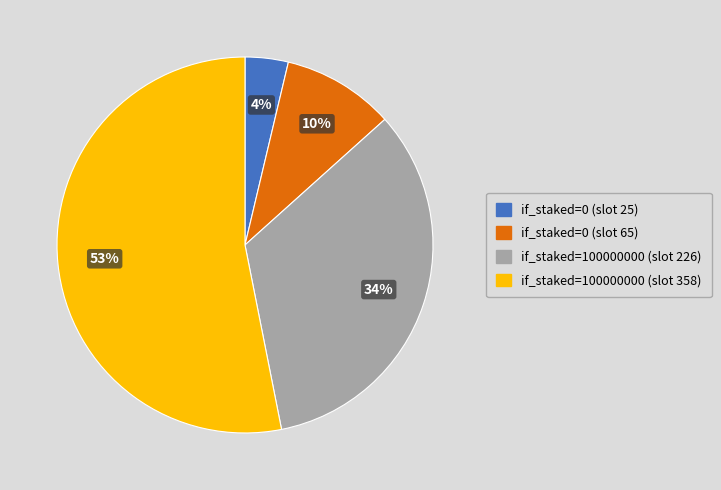

True or false: if_staked=0 (slot 25) accounts for 4% of the total.

True